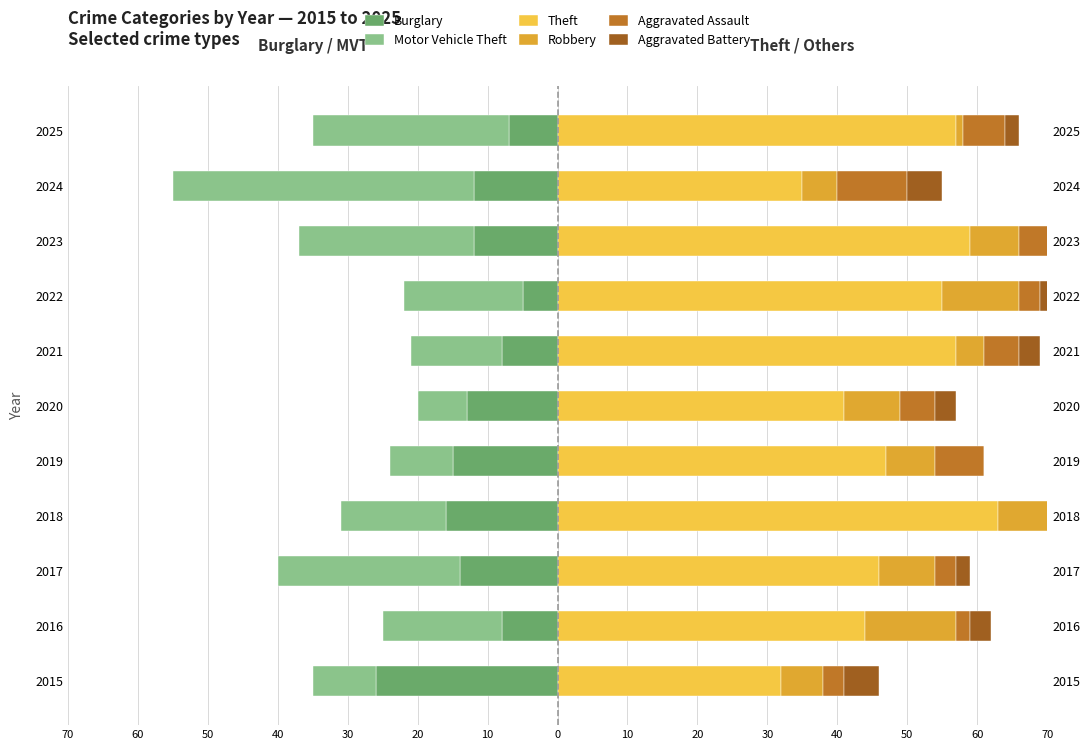

Which series has the widest spread of values?

Motor Vehicle Theft